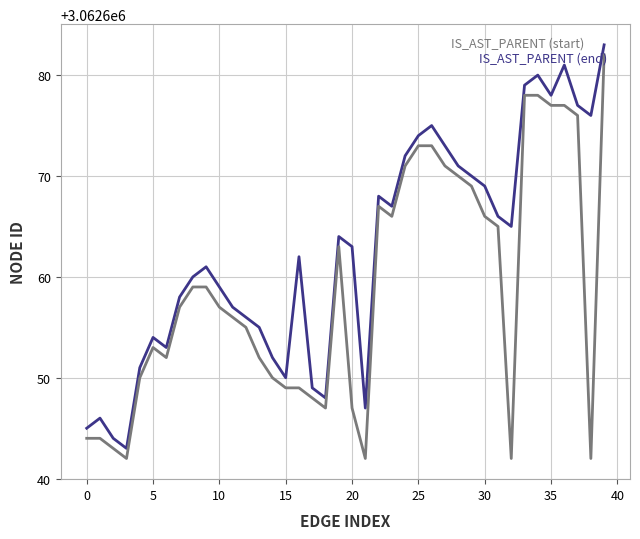

What is the minimum value shown in the chart?

3062642